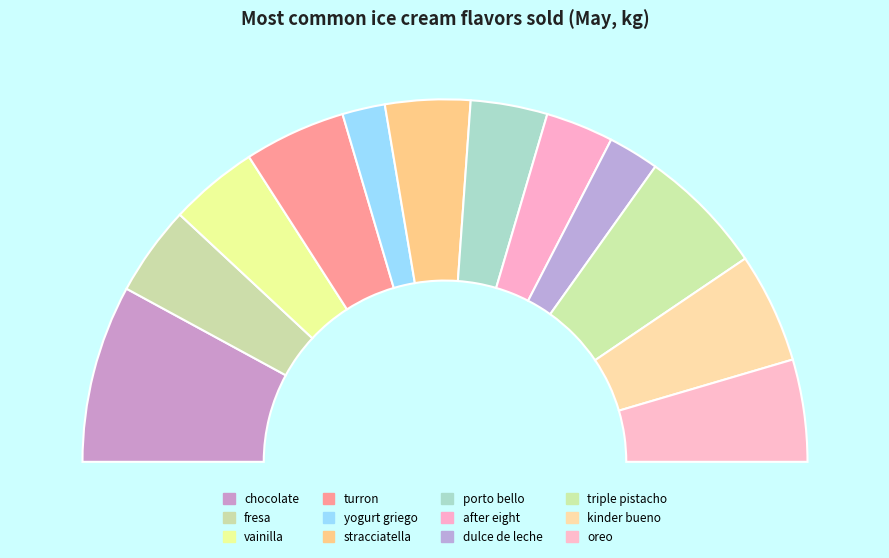

Rank the categories by value from lowest to highest.

yogurt griego, dulce de leche, after eight, porto bello, stracciatella, vainilla, fresa, turron, oreo, kinder bueno, triple pistacho, chocolate